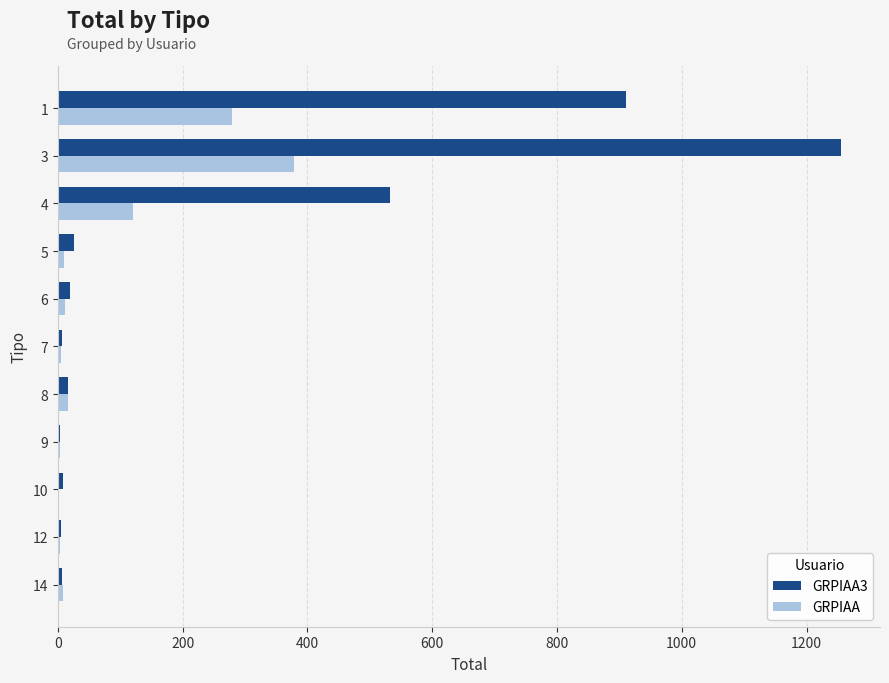

Which series has the largest total across all categories?

GRPIAA3